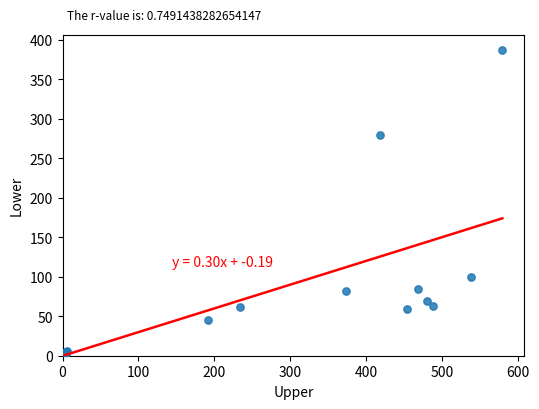

What Y value in the scatter plot is closest to 193?

279.2